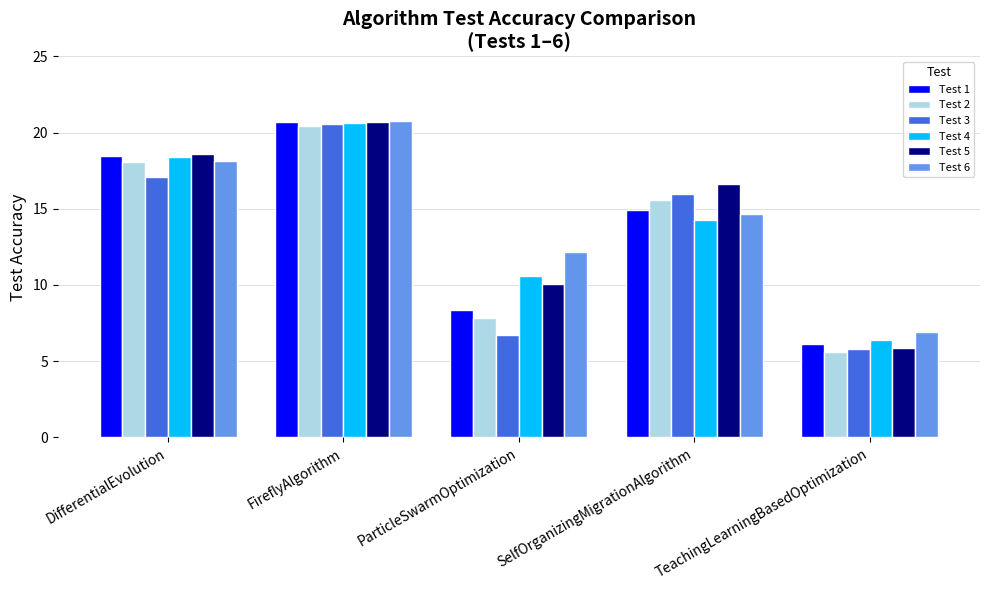

At which category is the sum across all series the highest?

FireflyAlgorithm